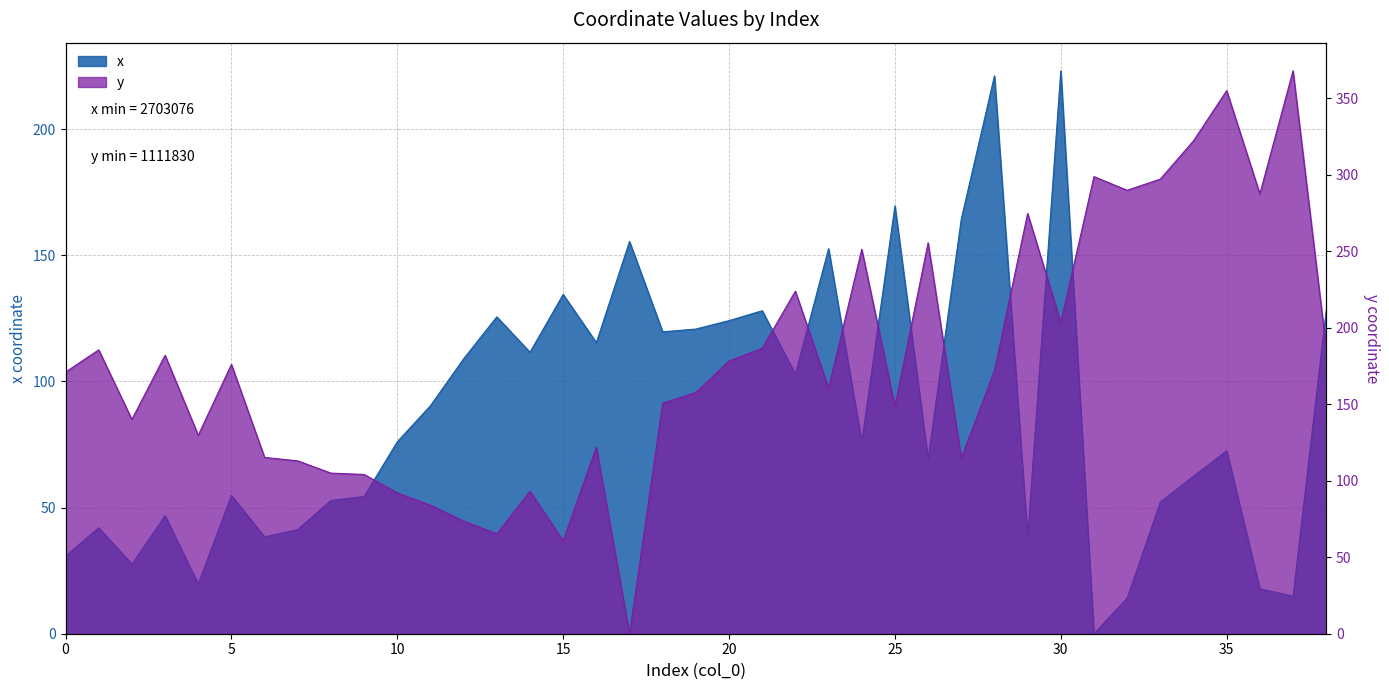

Which series has the largest range (max minus min)?

y